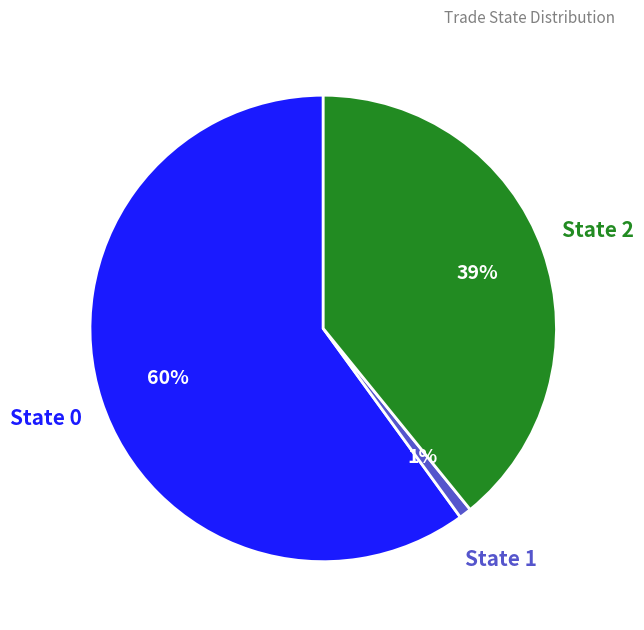

Combined, do State 2 and State 1 account for over 50%?

No